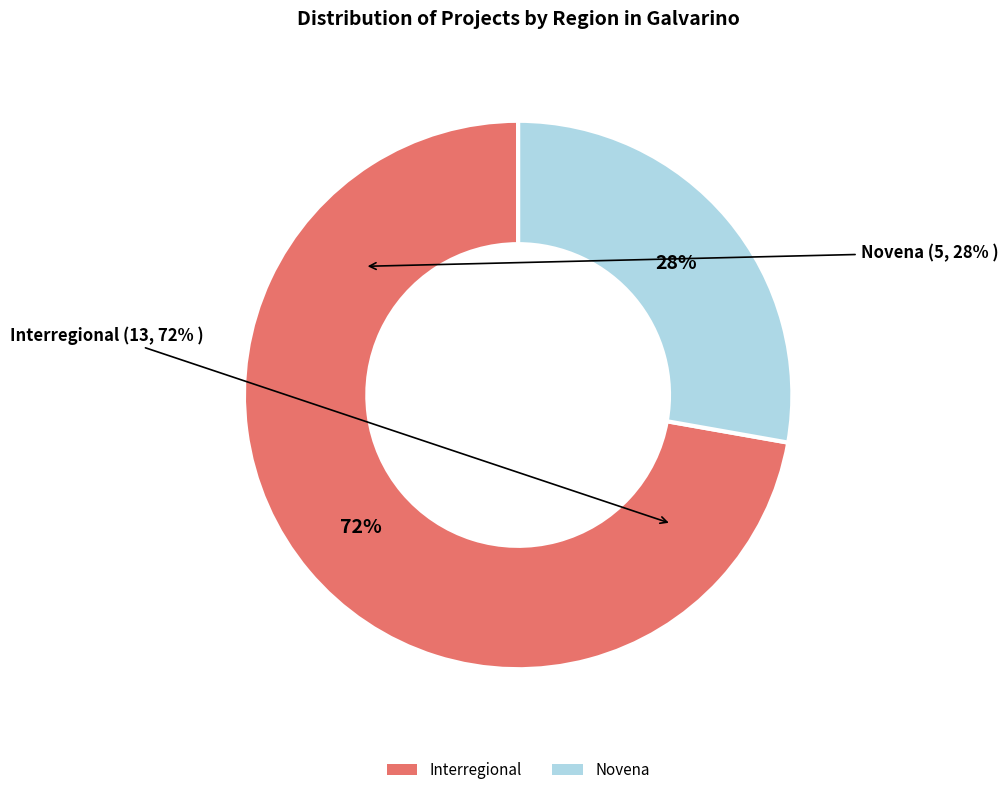

To the nearest percent, what is the difference between the Novena and Interregional slice percentages?

44%